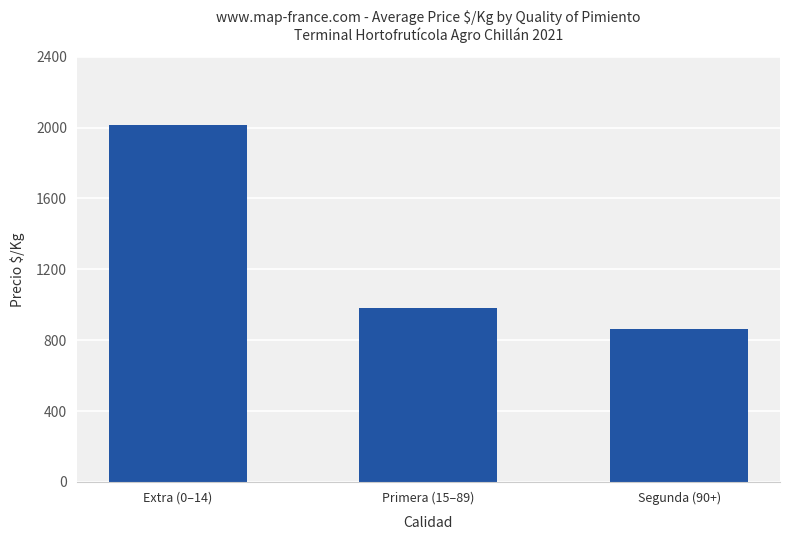

Rank the categories by value from lowest to highest.

Segunda (90+), Primera (15–89), Extra (0–14)